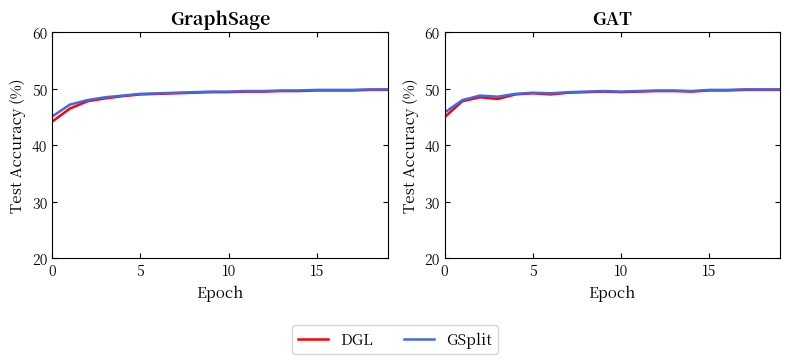

Where does the GSplit series first go above 49?

4